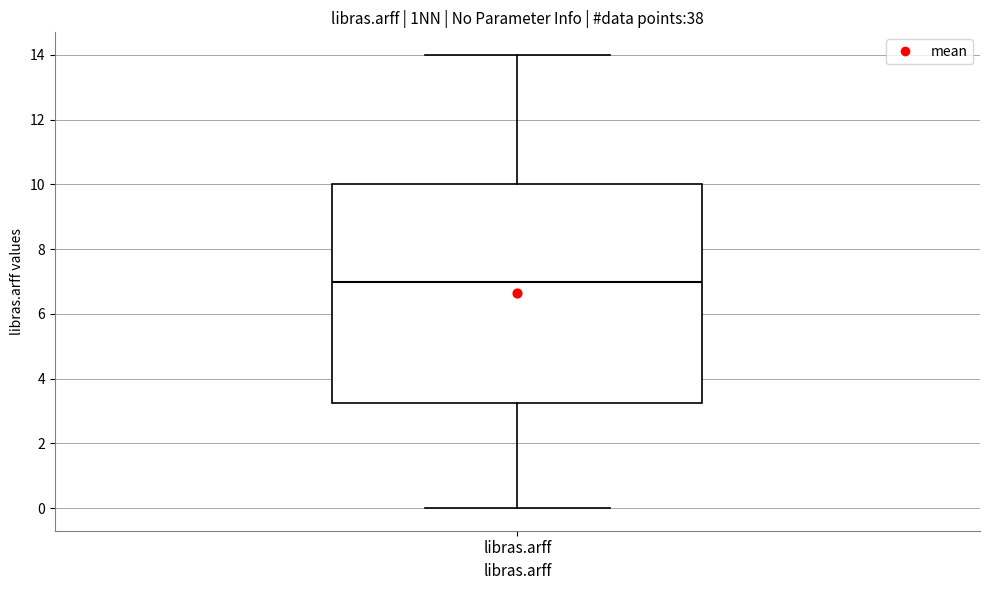

Where does the lower whisker of the box for libras.arff end on the y-axis? The values are not printed on the chart, so give them approximately, as read against the axis.

0.0